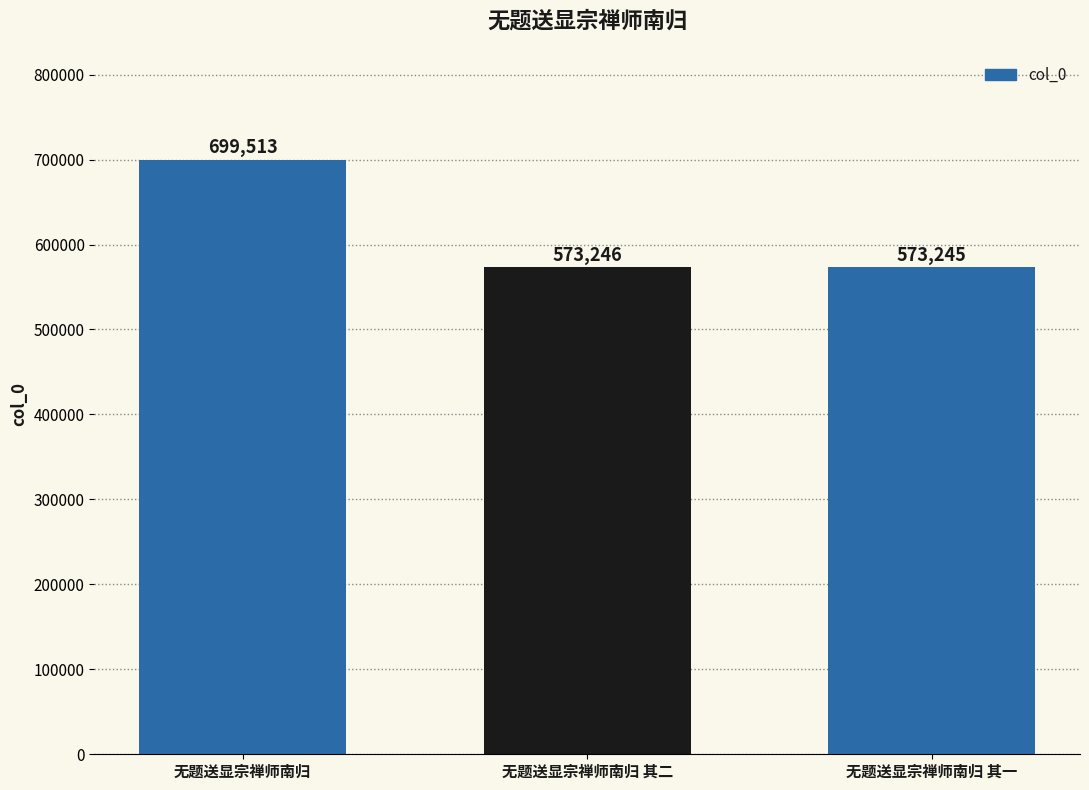

What is the label of the 2nd bar from the right?

无题送显宗禅师南归 其二